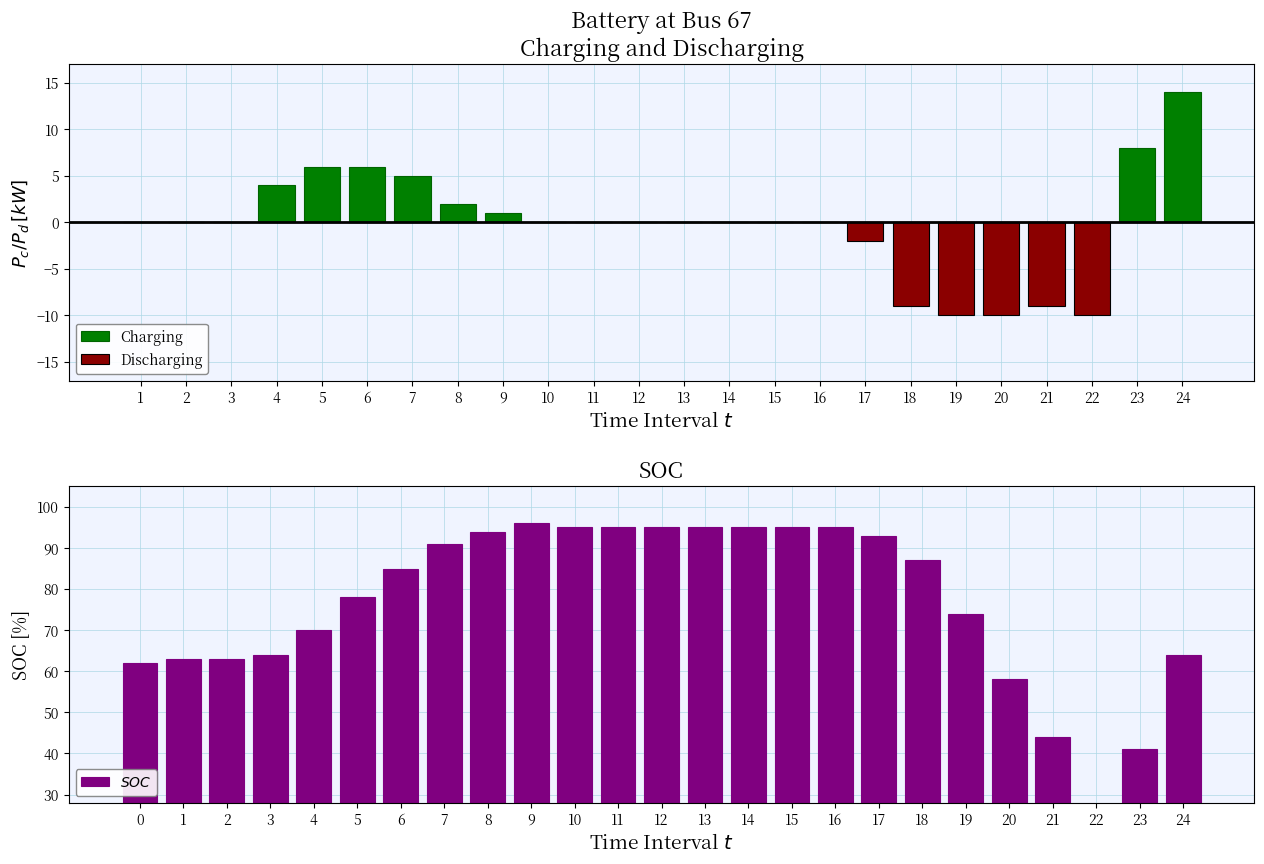

Is it true that Discharging equals 0 at 11?

True